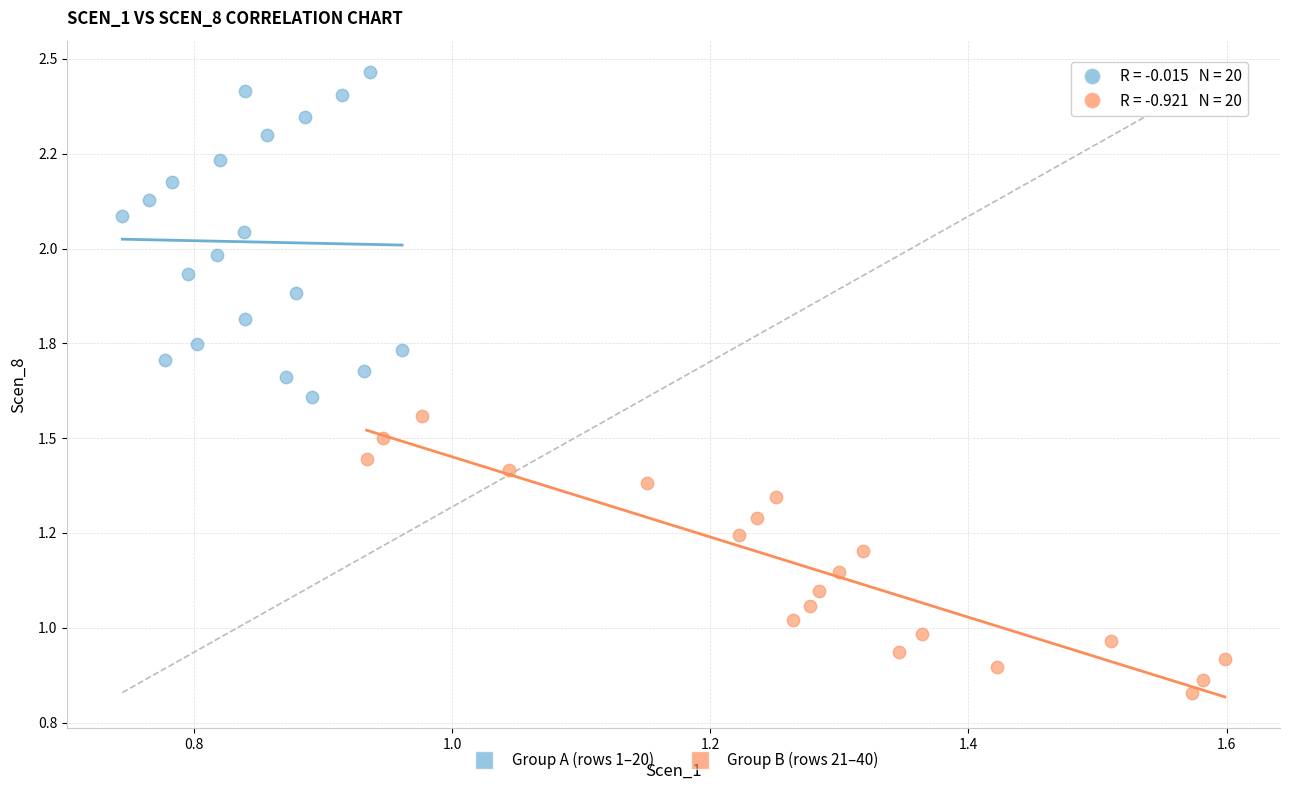

What are all the series names shown in the legend?

Group A (rows 1–20), Group B (rows 21–40)